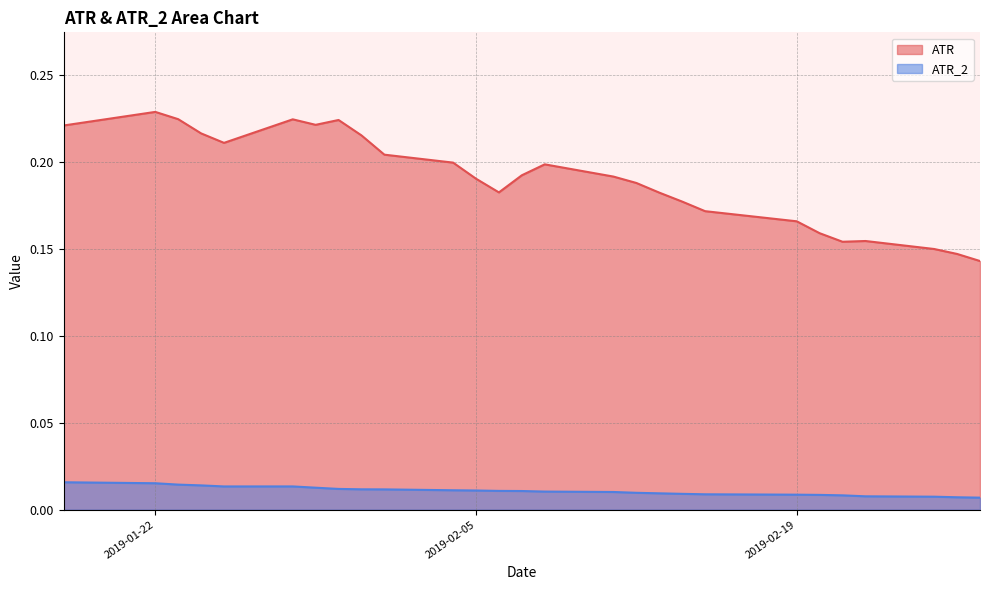

Reading left to right, extract all data points from this chart.

ATR: 0.2	0.2	0.2	0.2	0.2	0.2	0.2	0.2	0.2	0.2	0.2	0.2	0.2	0.2	0.2	0.2	0.2	0.2	0.2	0.2	0.2	0.2	0.2	0.2	0.1	0.1	0.1
ATR_2: 0.0	0.0	0.0	0.0	0.0	0.0	0.0	0.0	0.0	0.0	0.0	0.0	0.0	0.0	0.0	0.0	0.0	0.0	0.0	0.0	0.0	0.0	0.0	0.0	0.0	0.0	0.0